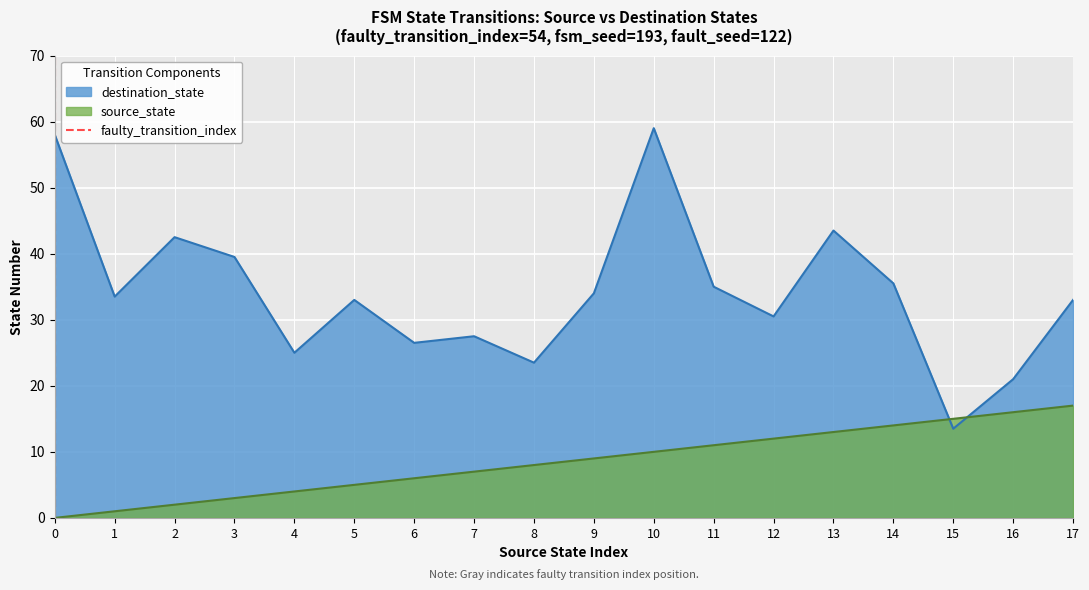

Does the chart display data point markers on the line(s)?

No